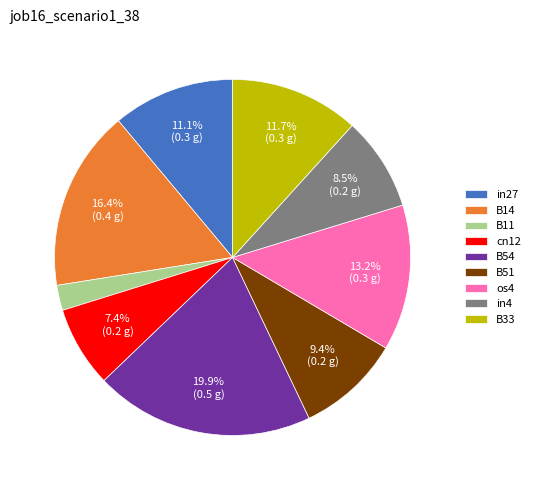

Between B54 and B33, which is larger?

B54